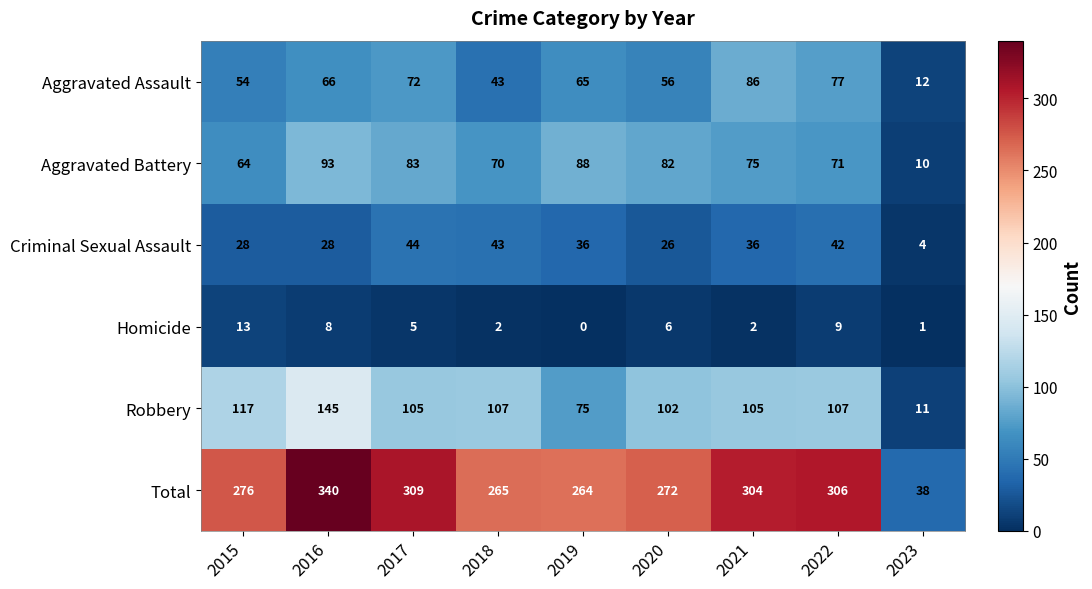

What is the total value across all series at 2023?

76